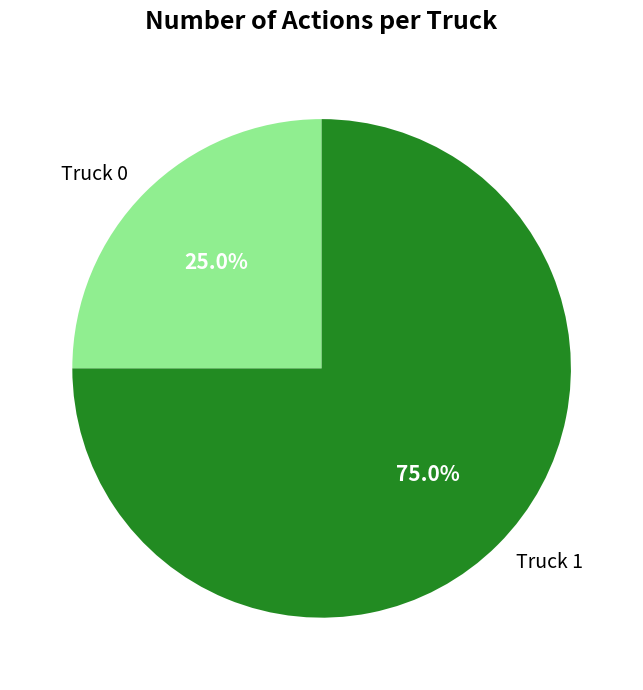

Is Truck 1 the majority of the pie?

Yes